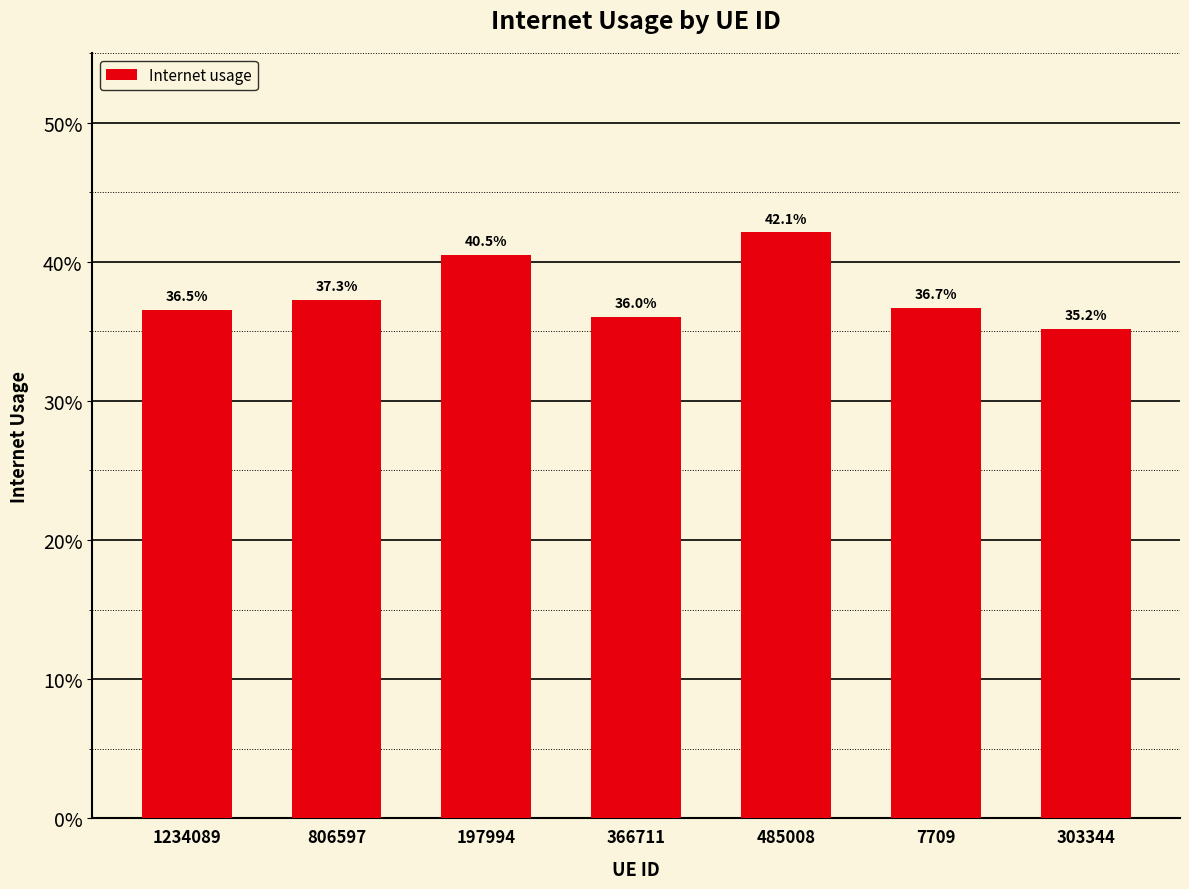

Between 806597 and 366711, which is larger?

806597